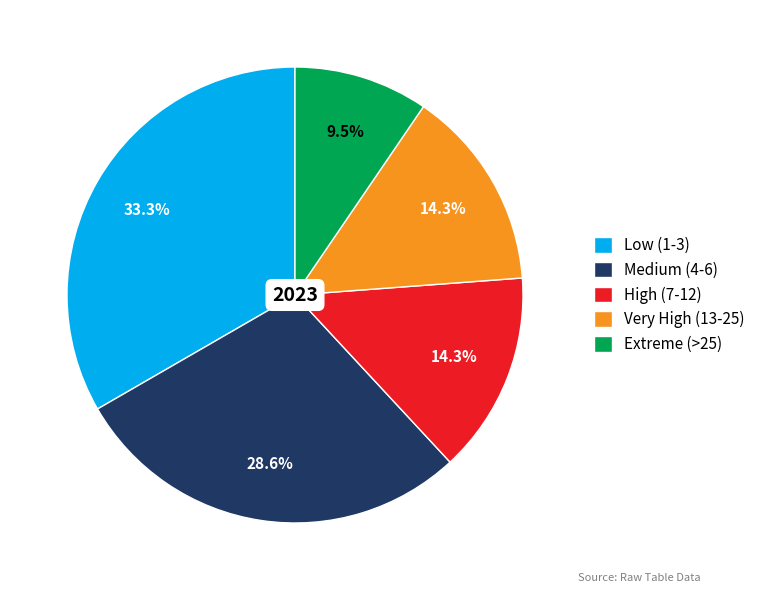

To the nearest percent, what is the difference between the largest and smallest slice percentages?

24%